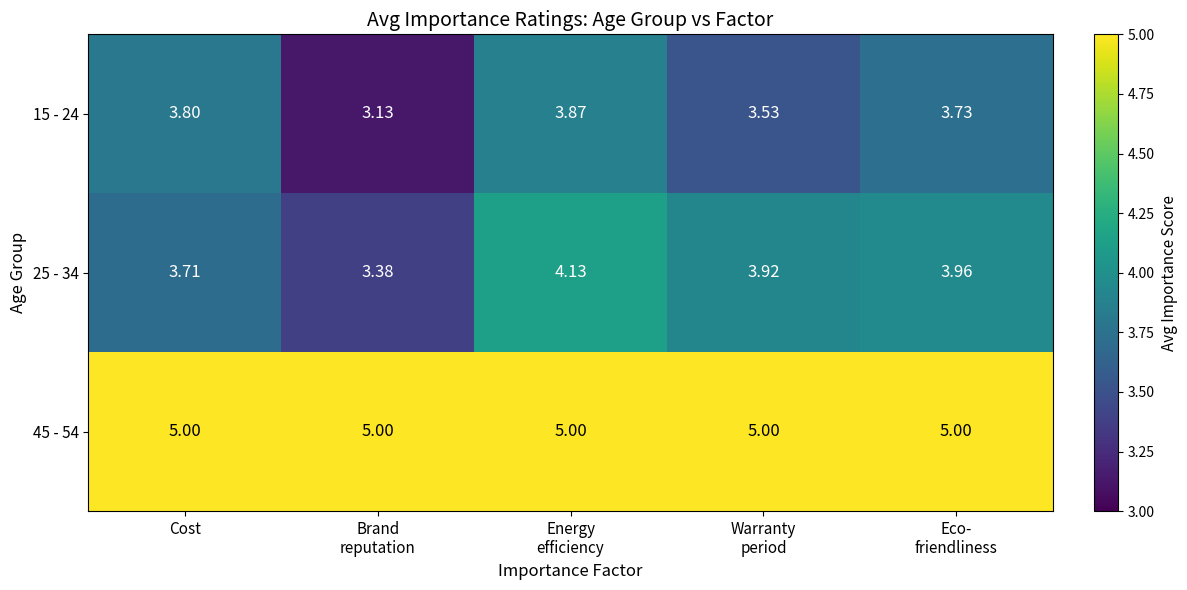

How many categories are shown in the chart?

5